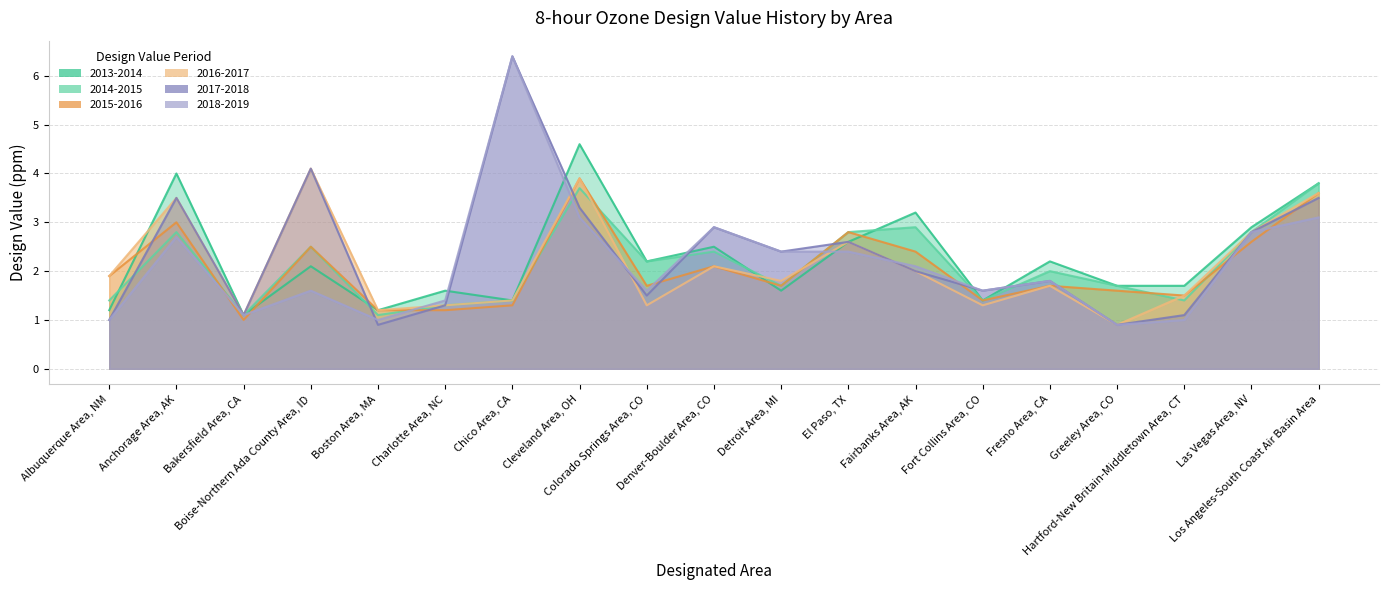

The value of 2016-2017 at Los Angeles-South Coast Air Basin Area is 1.5. True or false?

False